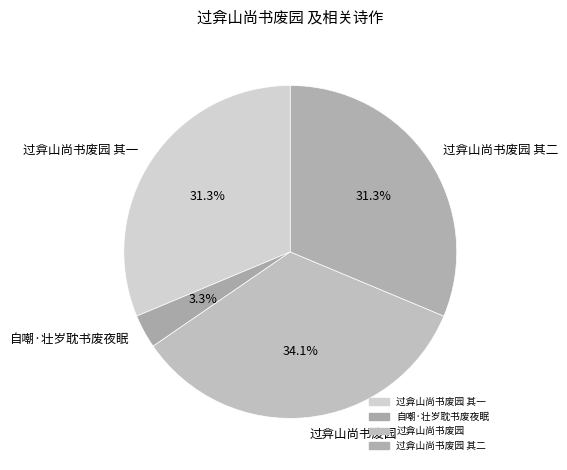

To the nearest percent, what is the combined percentage of 自嘲·壮岁耽书废夜眠 and 过弇山尚书废园 其二?

35%